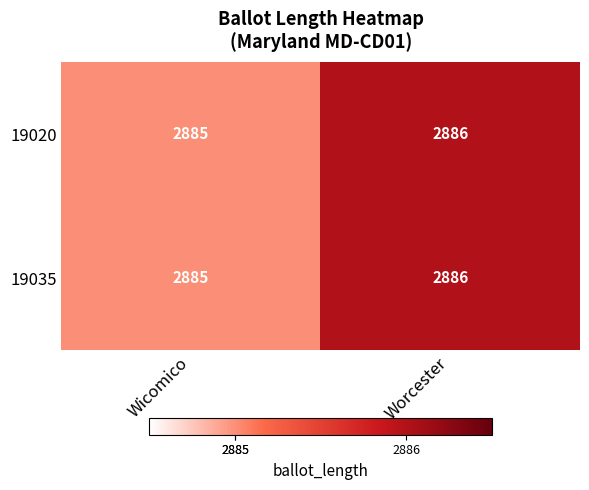

Reading left to right, extract all data points from this chart.

19020: Wicomico=2885	Worcester=2886
19035: Wicomico=2885	Worcester=2886